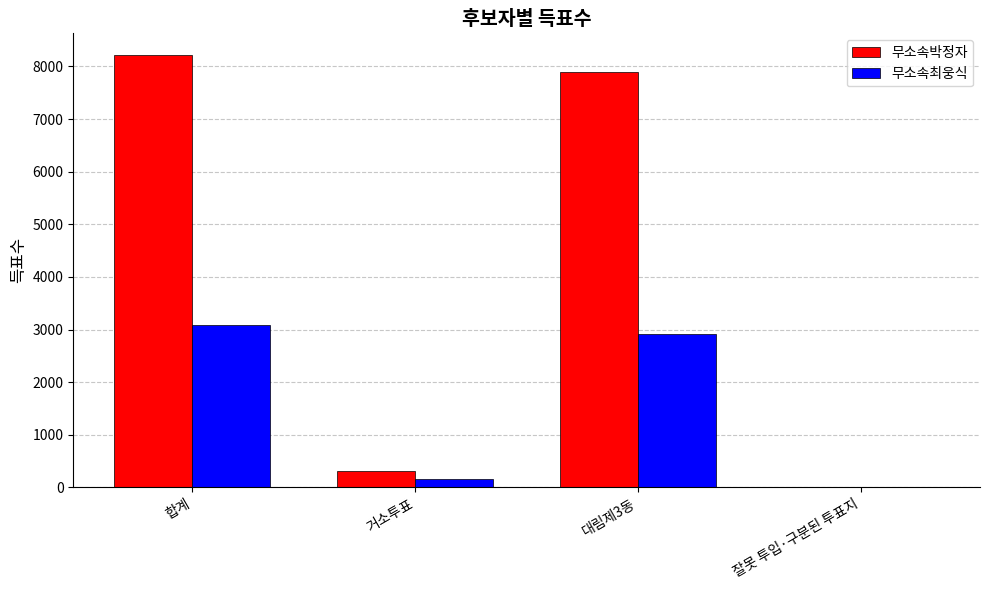

True or false: 무소속최웅식 has a value of 2066 at 합계.

False